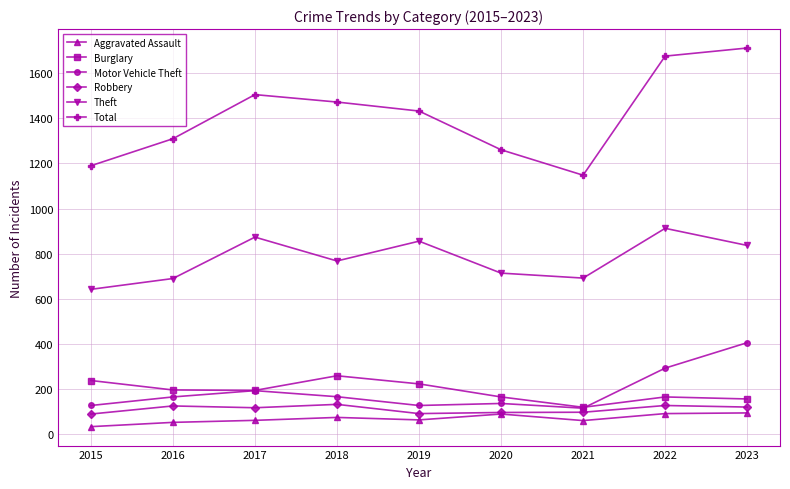

How many interior local peaks does the Theft series have?

3